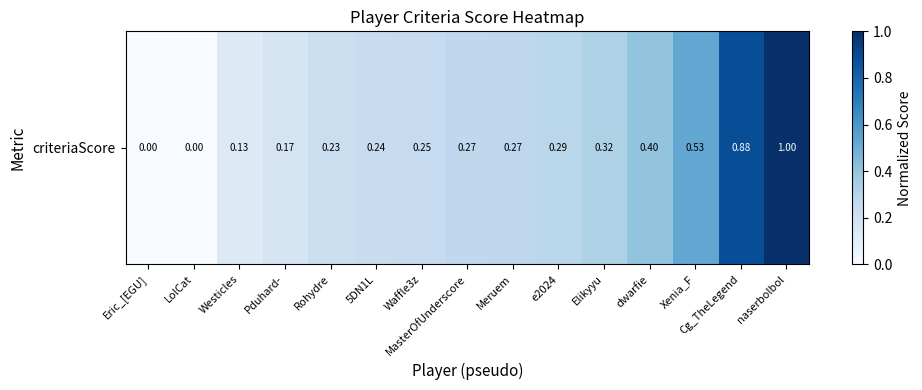

True or false: the data shows 0.1 at Waffle3z.

False